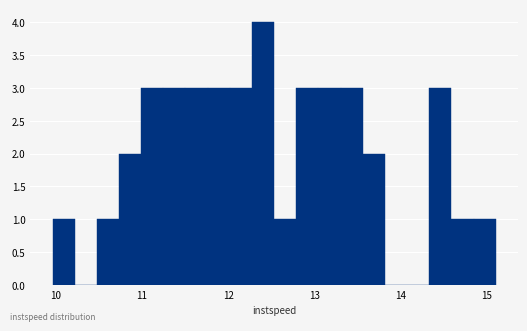

Around what value on the x-axis is the tallest bar? Give the approximate position of its centre, as read against the axis.

12.4